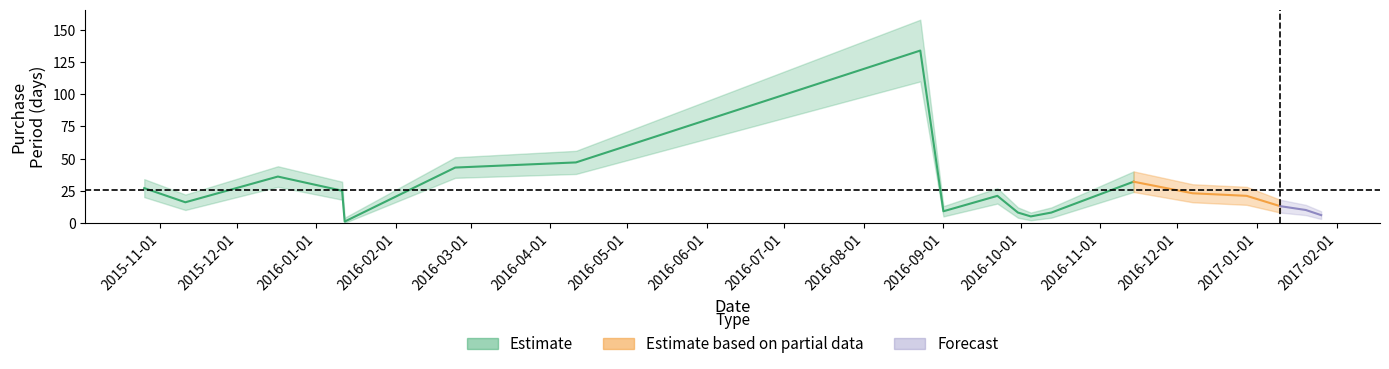

What is the sum of the upper values at 2016-02-24 and 2015-10-26?

85